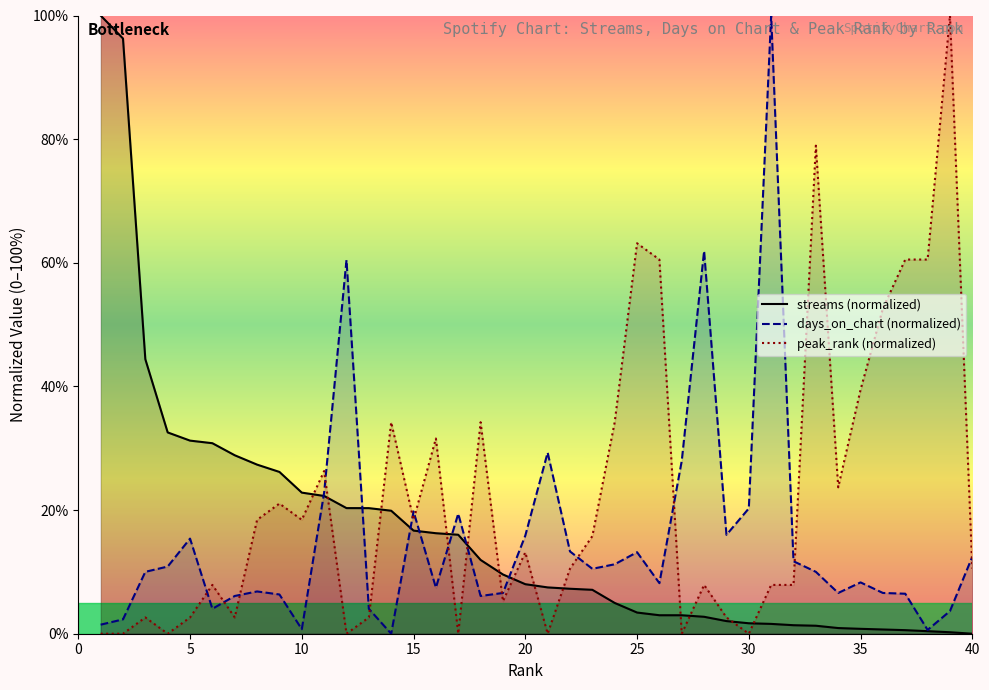

Which series has the largest total across all categories?

peak_rank (normalized)